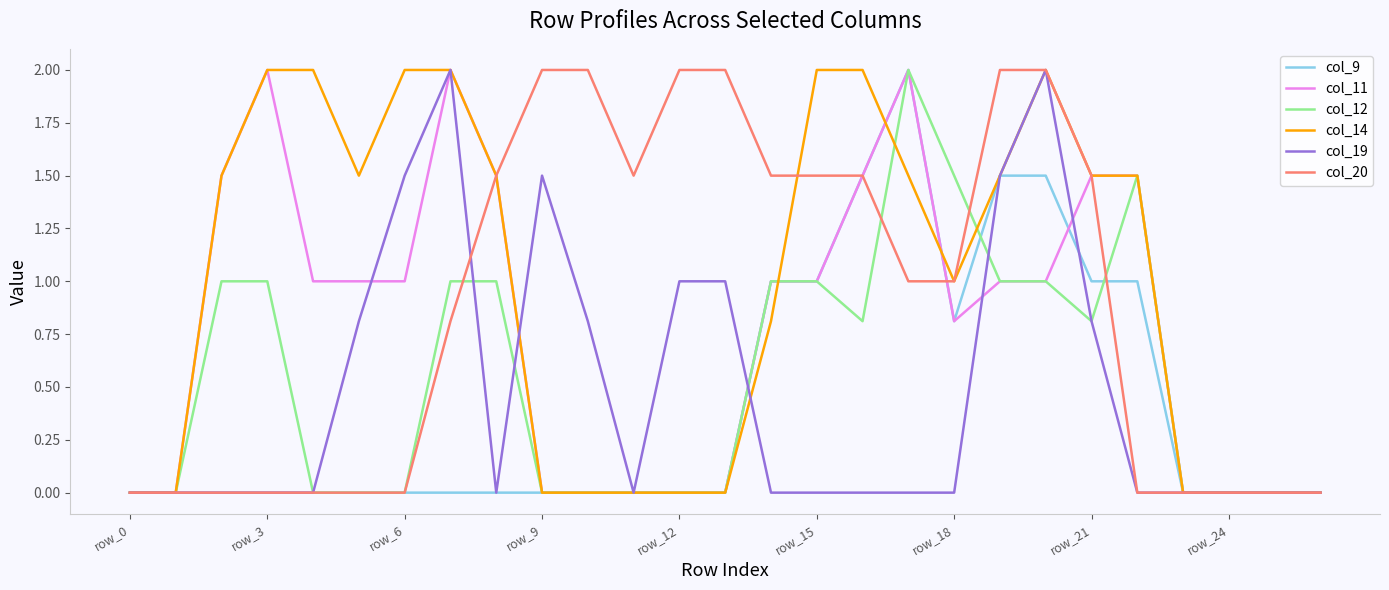

What is the greatest value displayed?

2.0